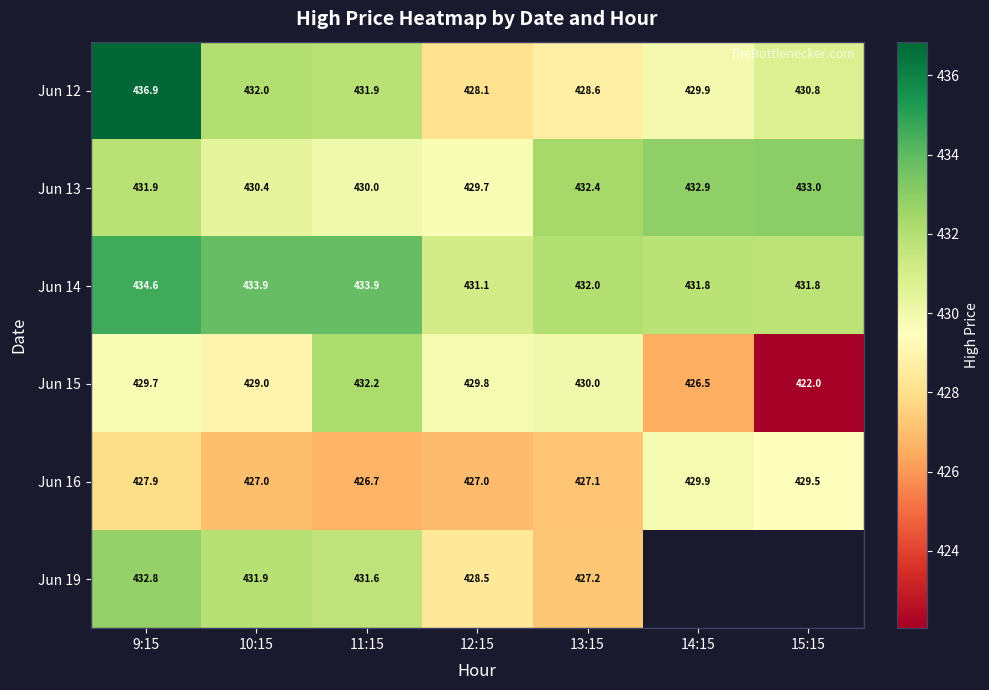

Is the value of Jun 15 at 9:15 greater than the value of Jun 12 at 14:15?

No